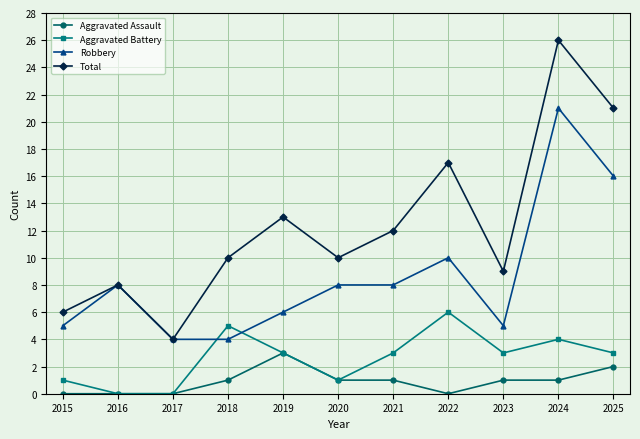

What is the value of the Aggravated Battery point at the 10th from the left?

4